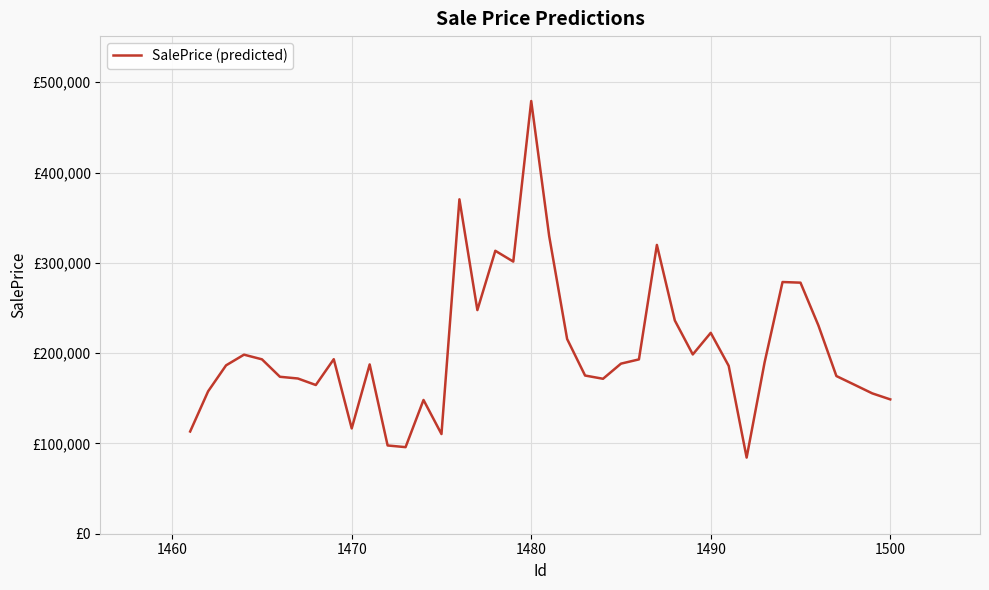

What is the difference between the maximum and second lowest values?

383337.0